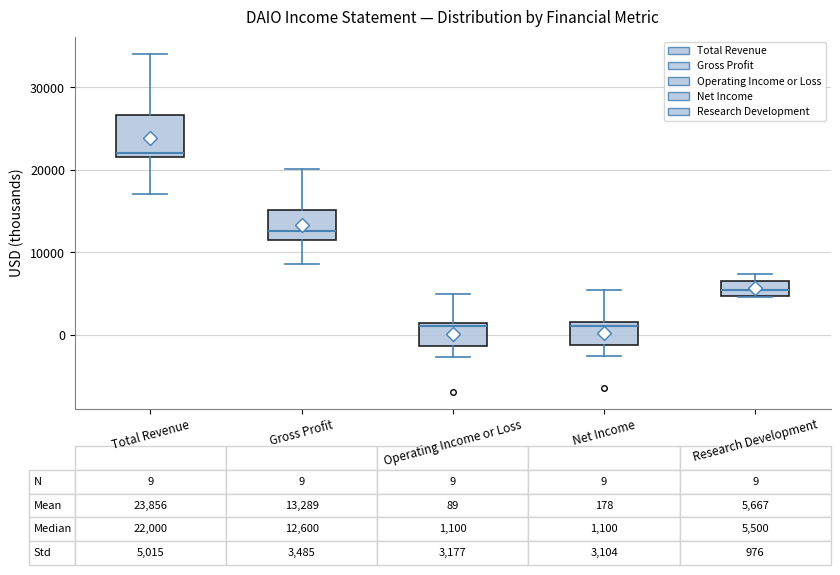

Which box has the highest median line?

Total Revenue